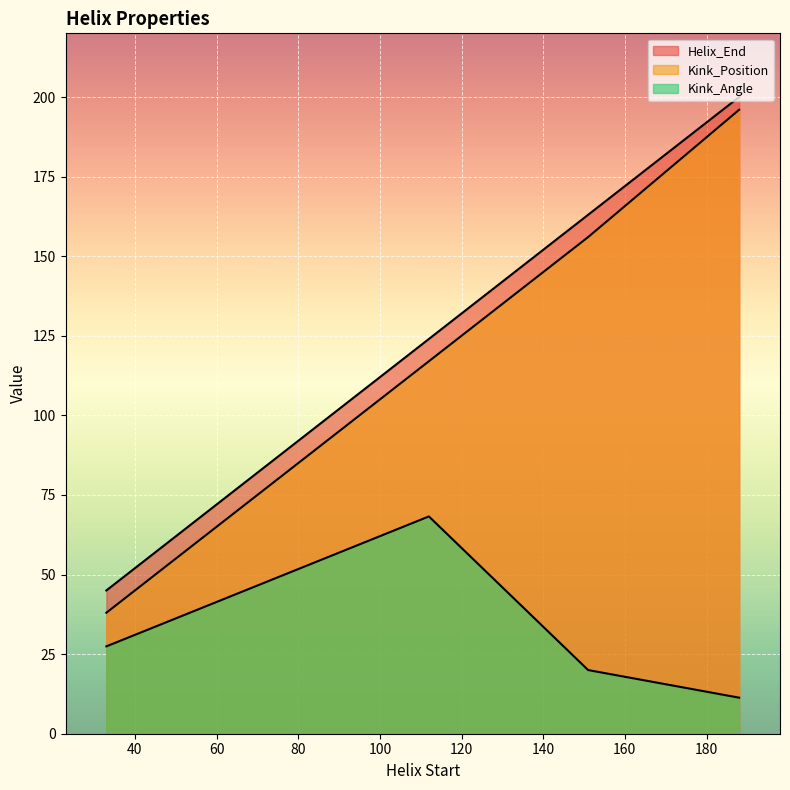

Rank the series by their maximum value, from lowest to highest.

Kink_Angle, Kink_Position, Helix_End